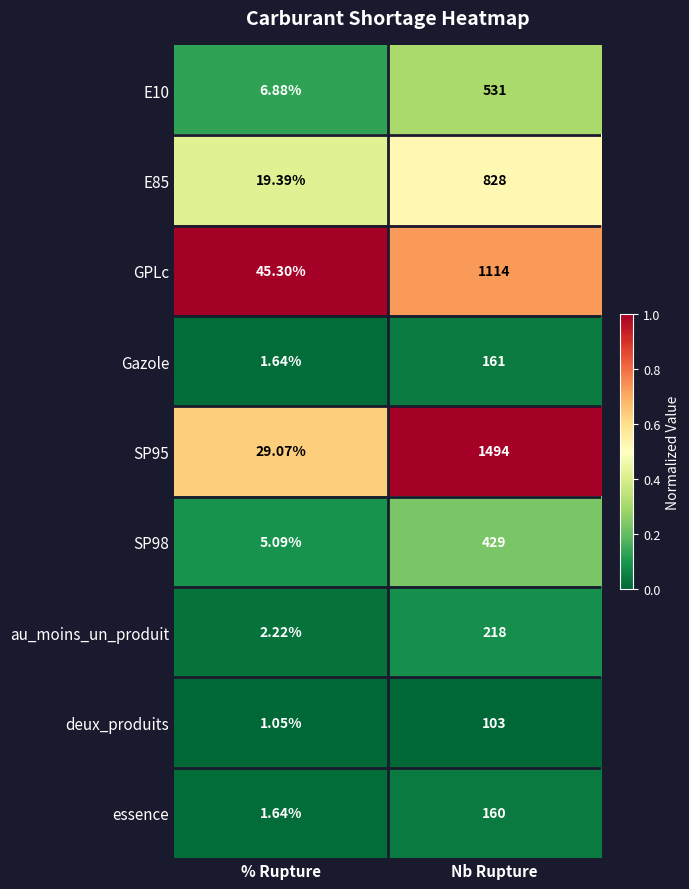

How many series are shown in this chart?

9